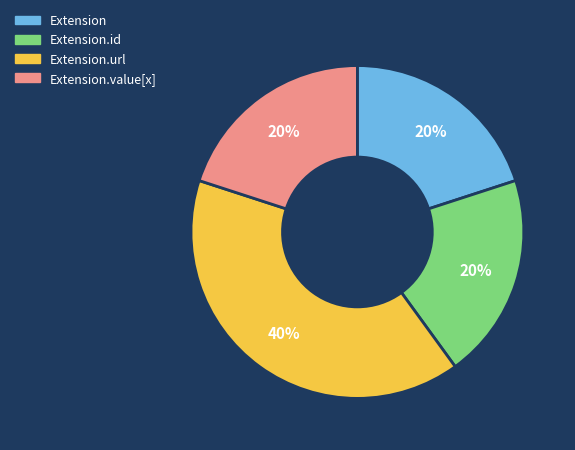

Is there any slice that represents more than half of the pie?

No